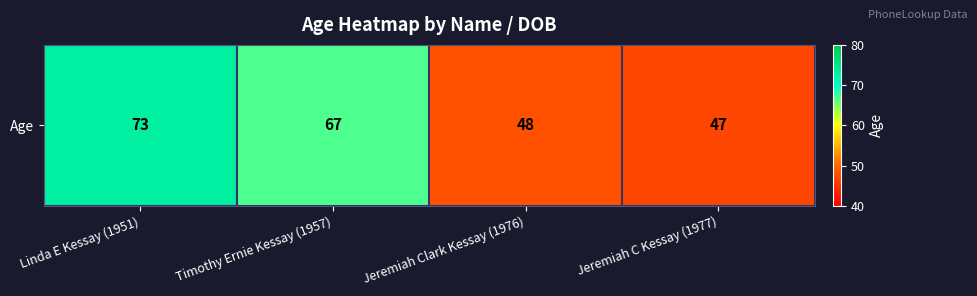

Is it true that the value at Linda E Kessay (1951) is 24?

False